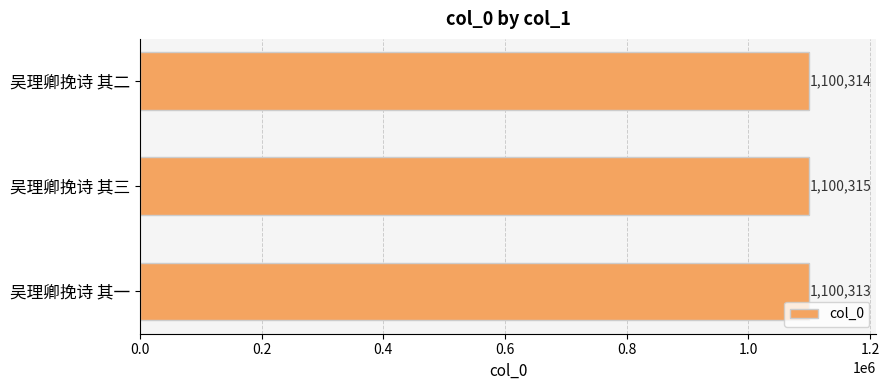

What is the value of the 1st bar from the top?

1100314